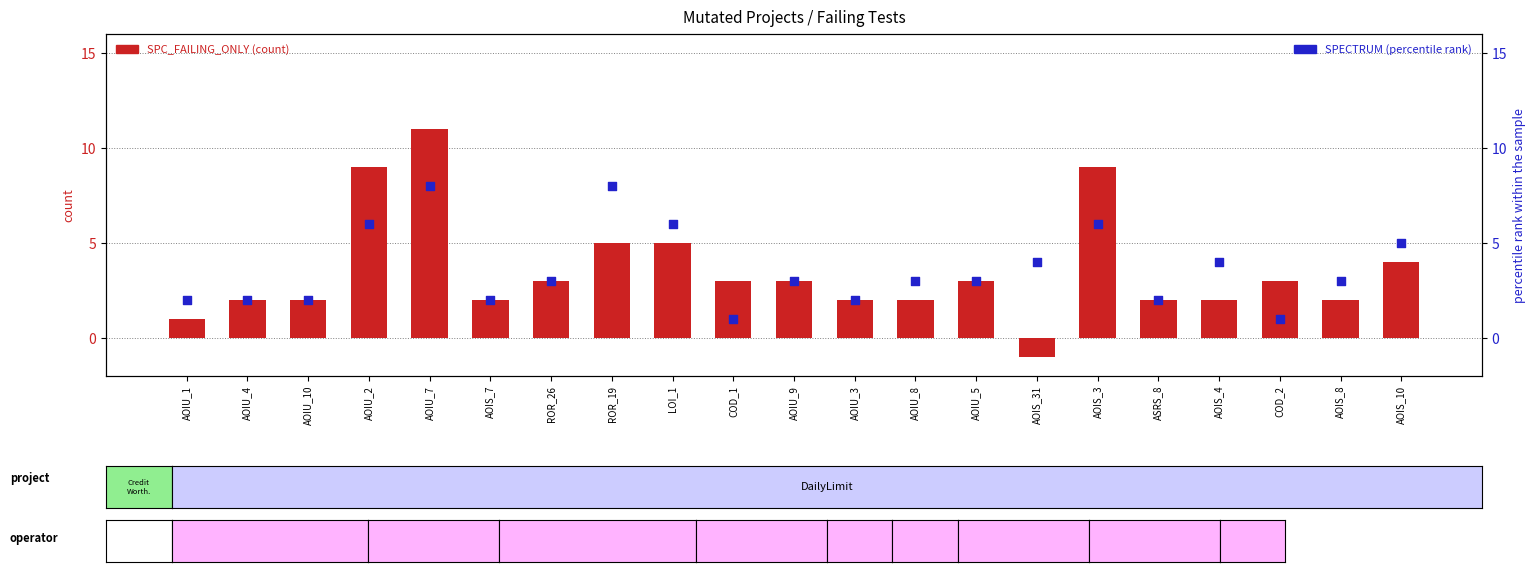

Which series contains the highest Y value?

SPC_FAILING_ONLY (count)